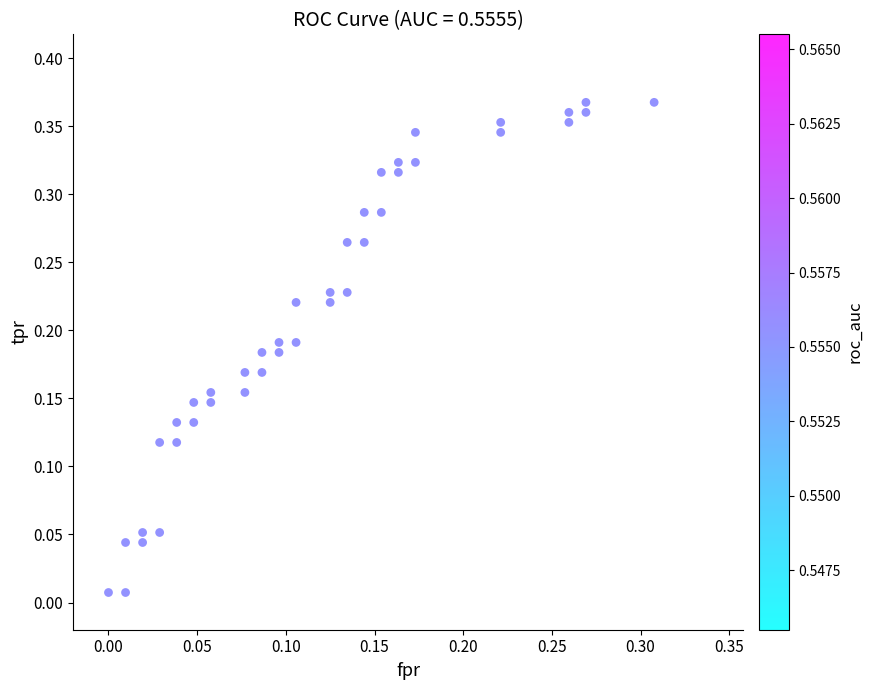

How many points are shown in the scatter plot?

40